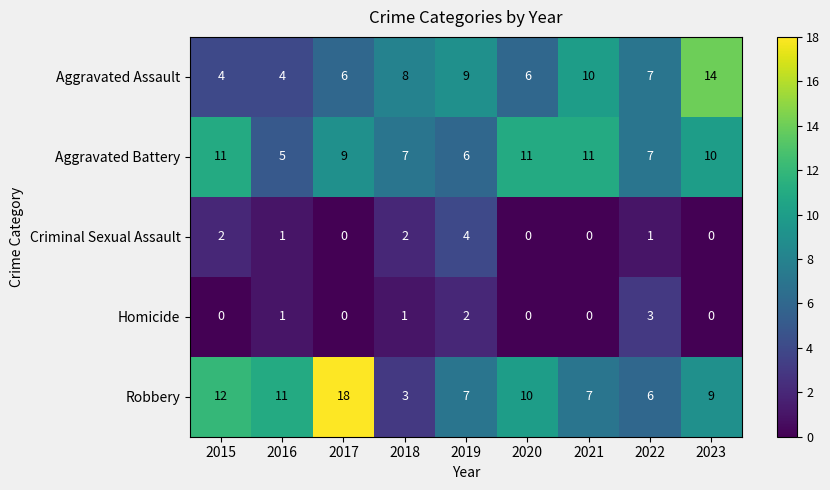

Is it true that Robbery equals 7 at 2019?

True